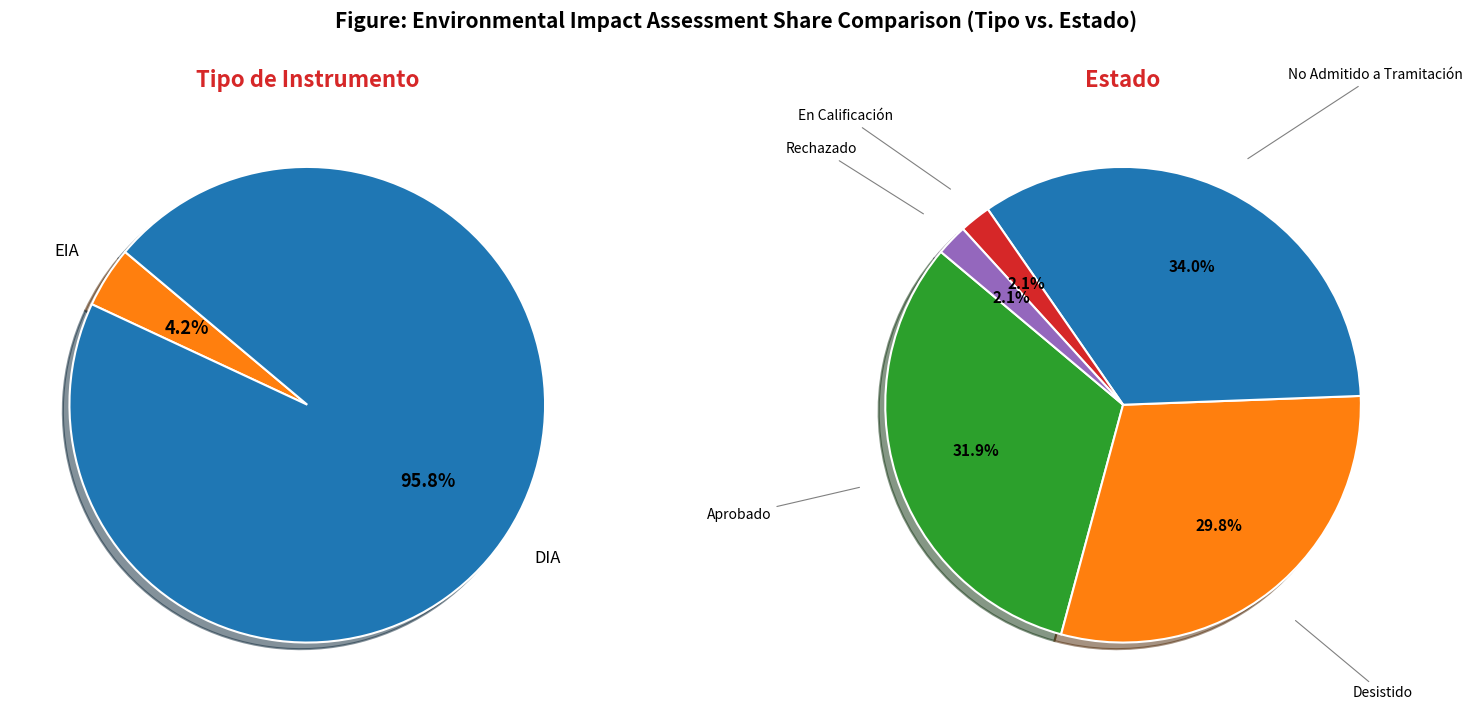

What is the total percentage of EIA and DIA?

100.0%